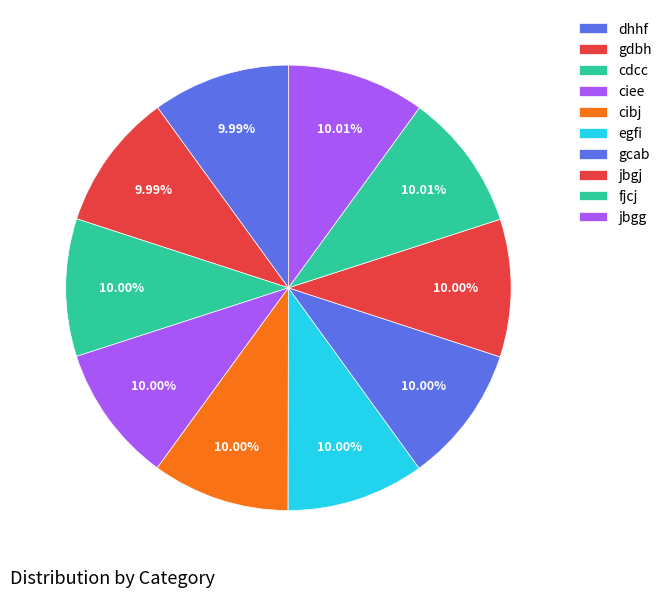

Count the number of slices in the pie.

10